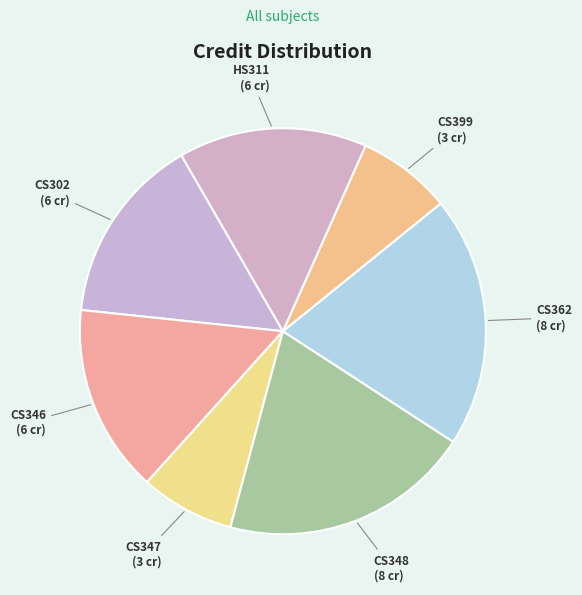

Is the sum of CS362 and CS347 greater than half?

No